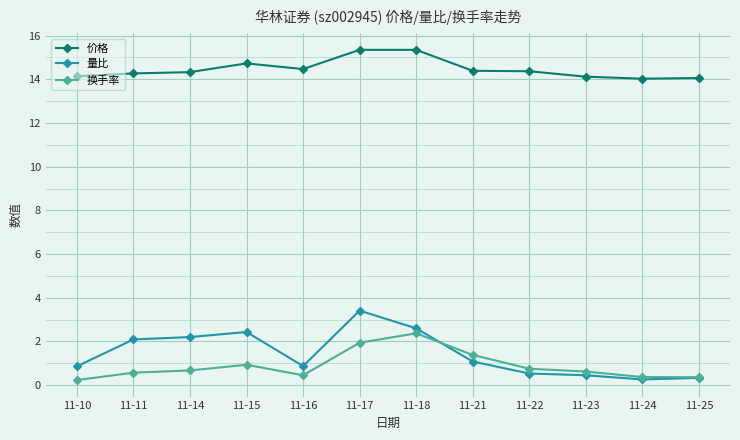

Rank the series by their maximum value, from highest to lowest.

价格, 量比, 换手率